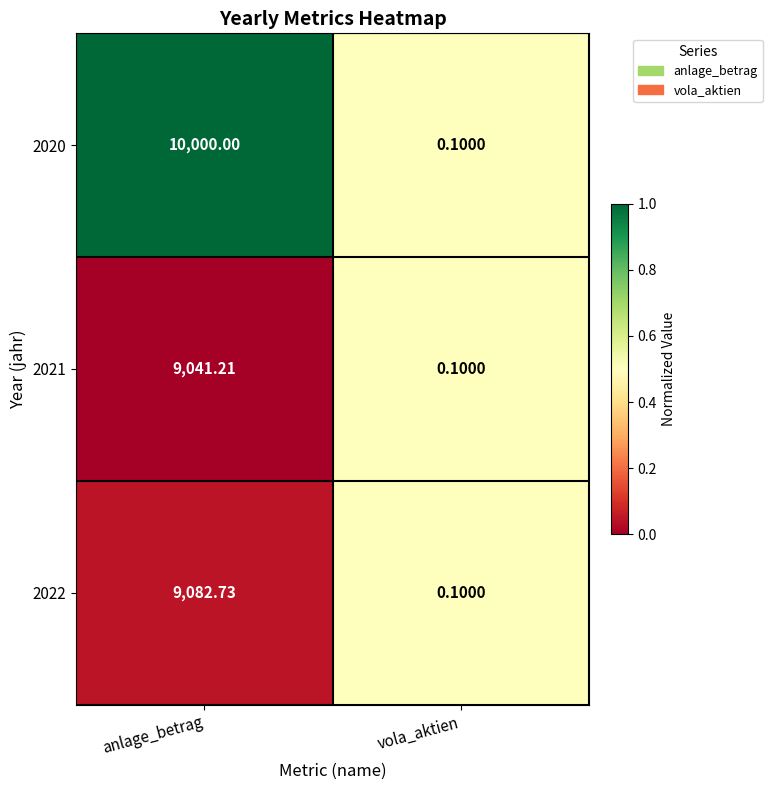

Rank the categories by 2020 value from lowest to highest.

vola_aktien, anlage_betrag